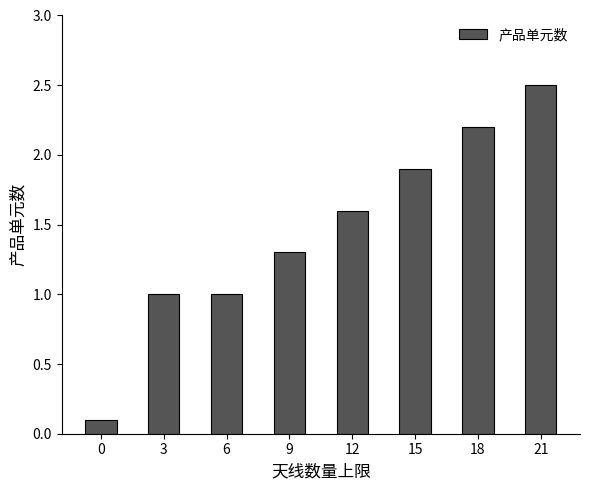

Does the chart contain stacked bars?

No